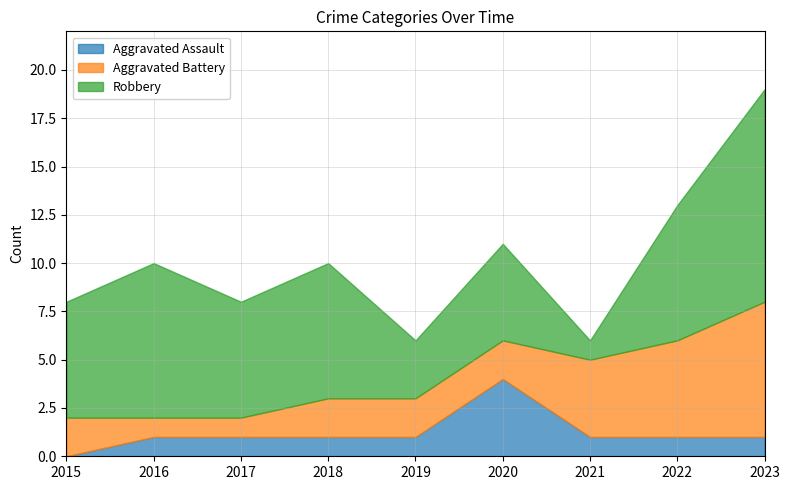

At 2019, list the series in order from largest to smallest.

Robbery, Aggravated Battery, Aggravated Assault